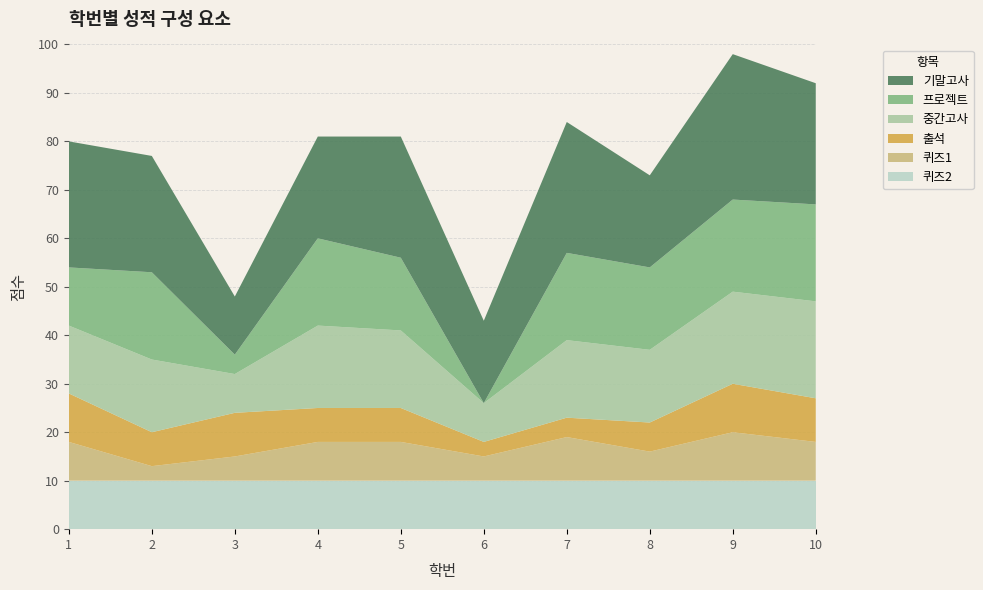

Reading left to right, what are all the values shown in this chart?

기말고사: 1=26	2=24	3=12	4=21	5=25	6=17	7=27	8=19	9=30	10=25
프로젝트: 1=12	2=18	3=4	4=18	5=15	6=0	7=18	8=17	9=19	10=20
중간고사: 1=14	2=15	3=8	4=17	5=16	6=8	7=16	8=15	9=19	10=20
출석: 1=10	2=7	3=9	4=7	5=7	6=3	7=4	8=6	9=10	10=9
퀴즈1: 1=8	2=3	3=5	4=8	5=8	6=5	7=9	8=6	9=10	10=8
퀴즈2: 1=10	2=10	3=10	4=10	5=10	6=10	7=10	8=10	9=10	10=10